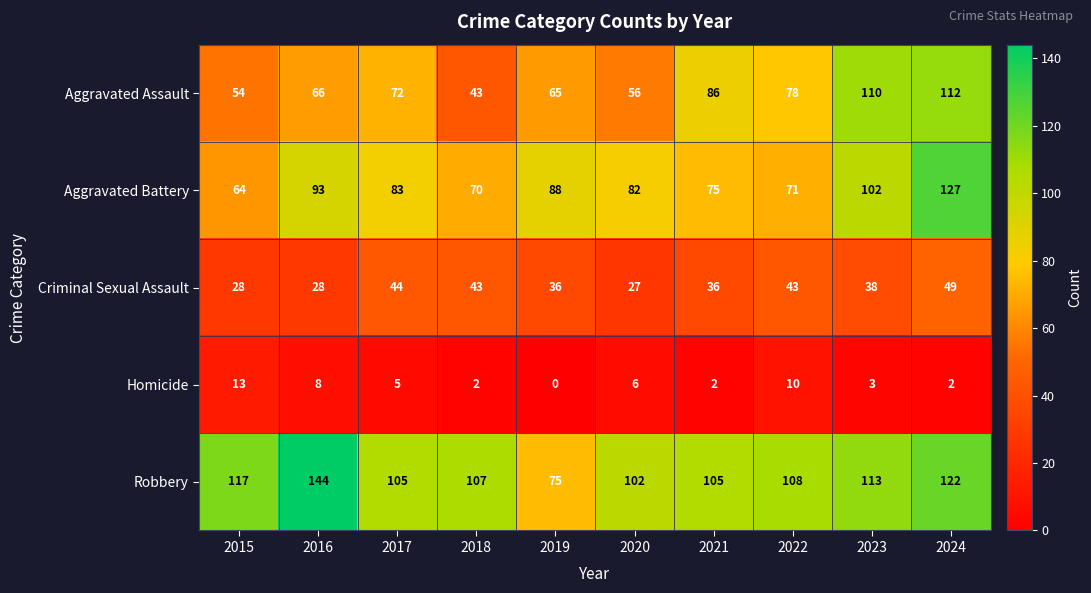

What is the sum of the Criminal Sexual Assault values at 2022 and 2015?

71